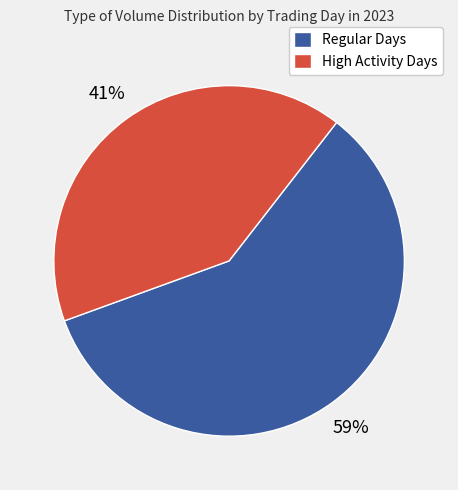

To the nearest percent, what is the difference between the High Activity Days and Regular Days slice percentages?

18%